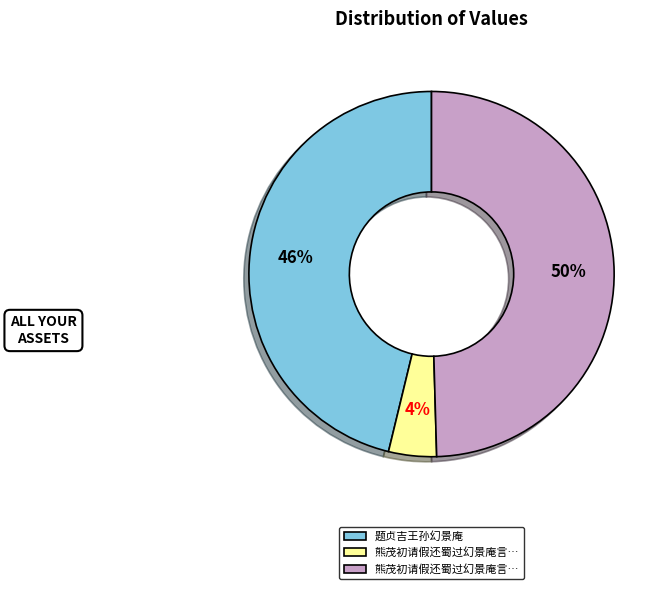

How many segments does this pie chart have?

3